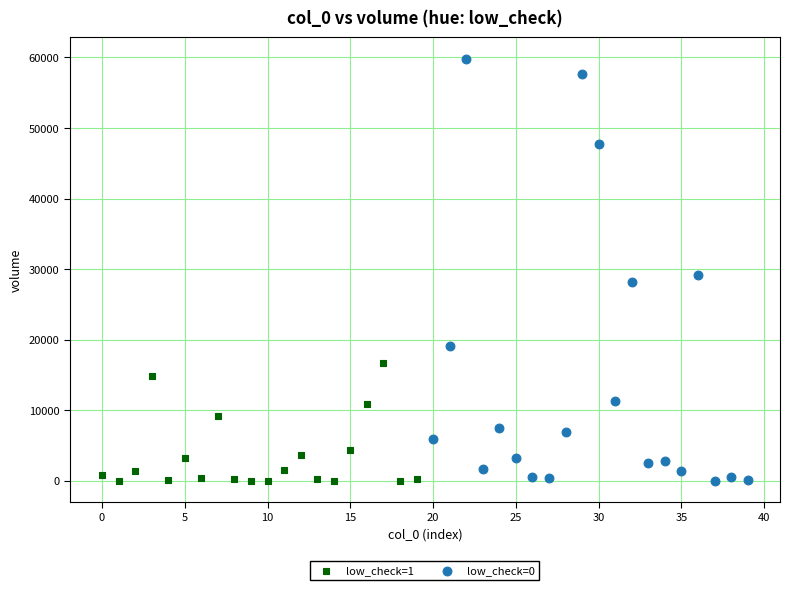

What are all the series names shown in the legend?

low_check=1, low_check=0